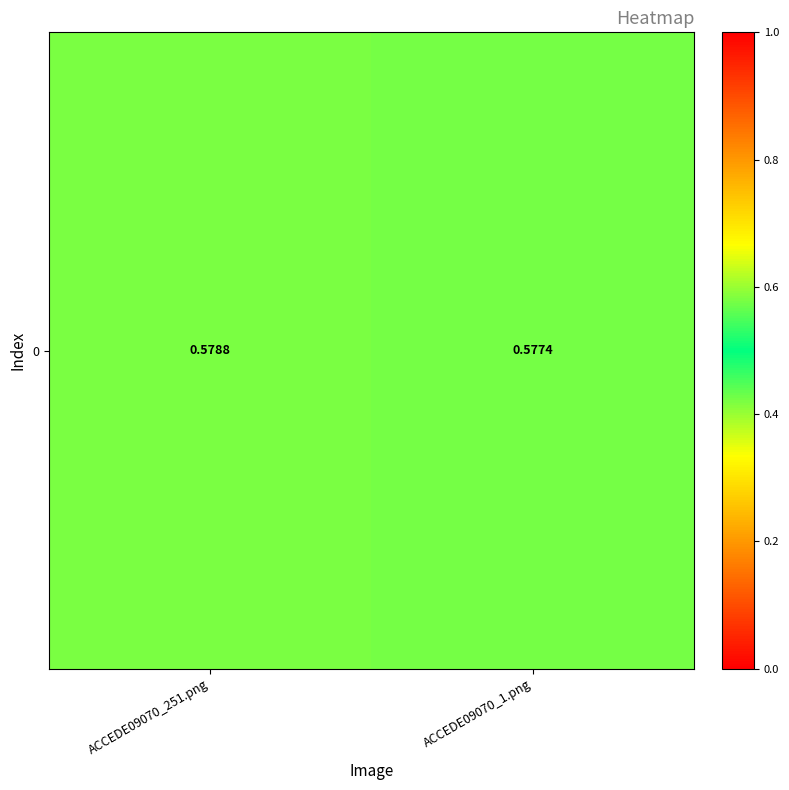

Reading right to left, transcribe all the data shown in this chart.

0.6	0.6